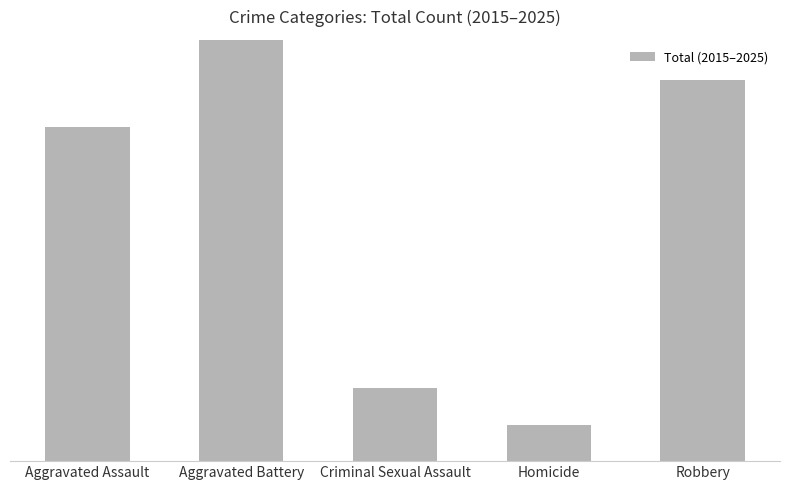

What is the difference between the values at Aggravated Battery and Criminal Sexual Assault?

3199